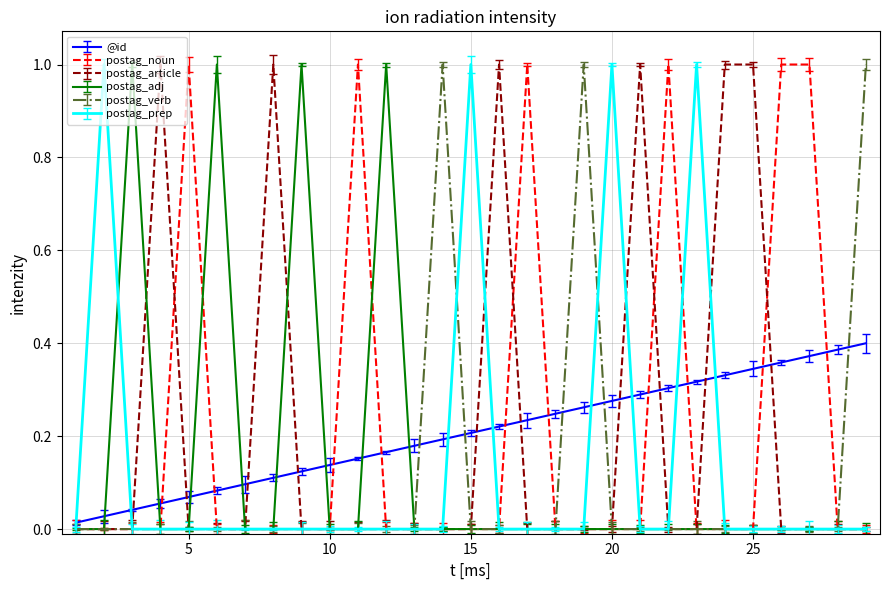

How many values in postag_verb are above zero?

3